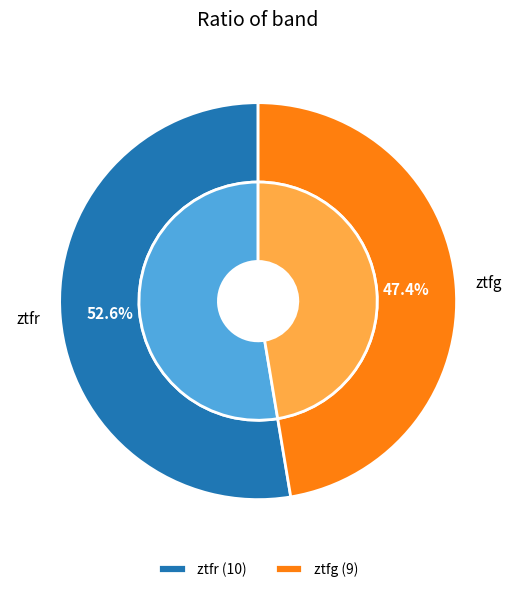

What percentage do ztfr and ztfg together represent?

100.0%